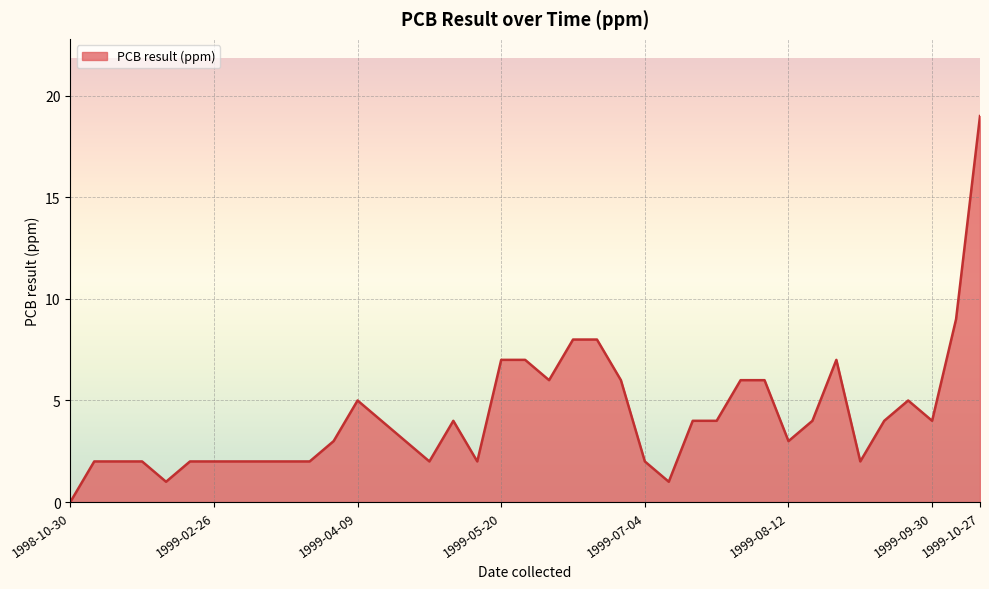

What is the maximum value shown in the chart?

19